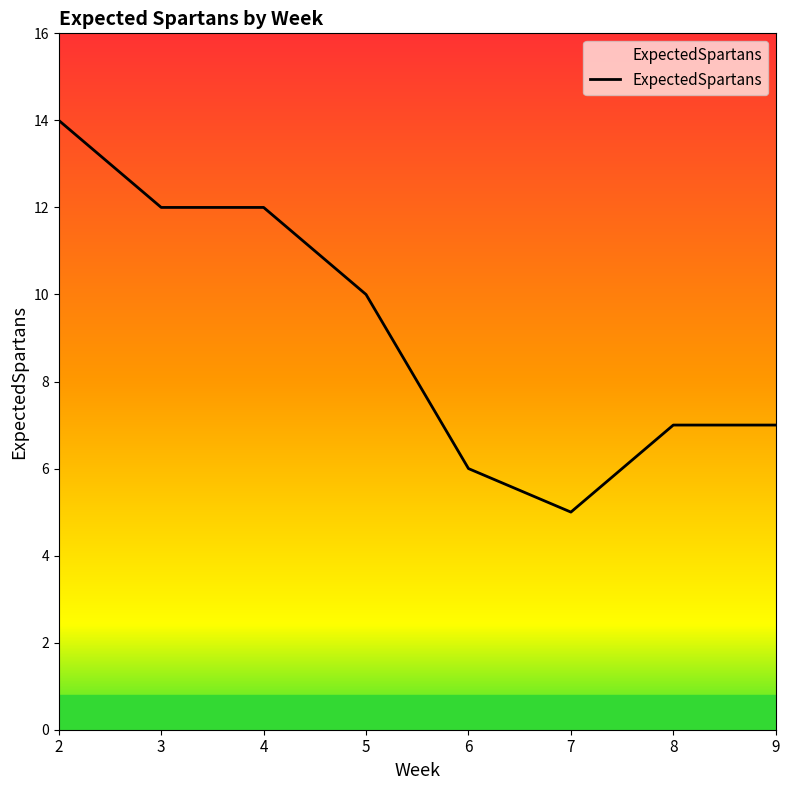

What is the approximate value at 2?

14